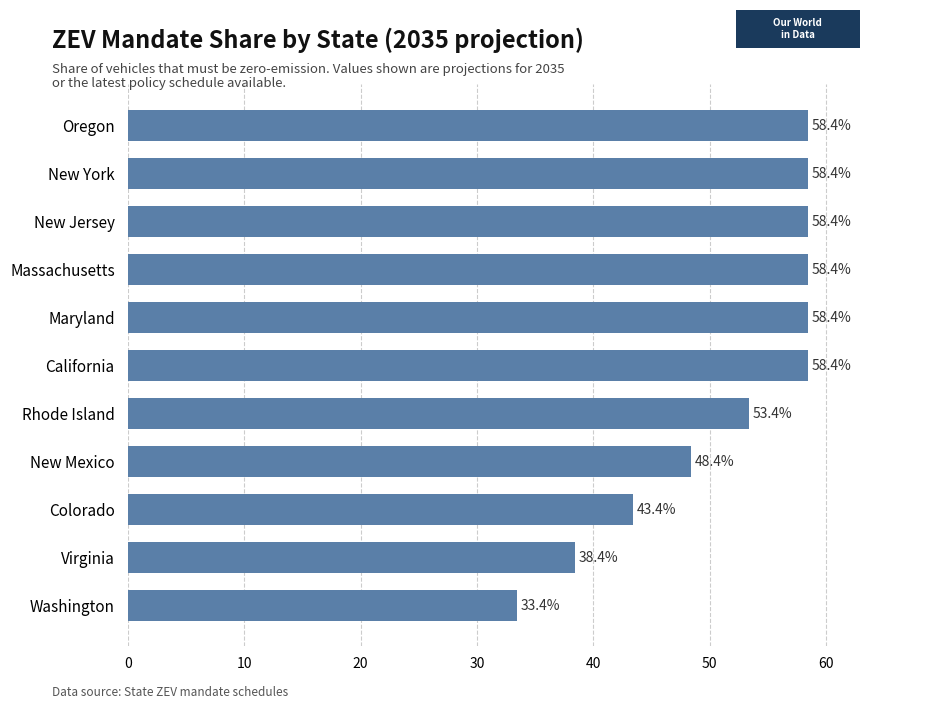

What value does the data have at Massachusetts?

58.4